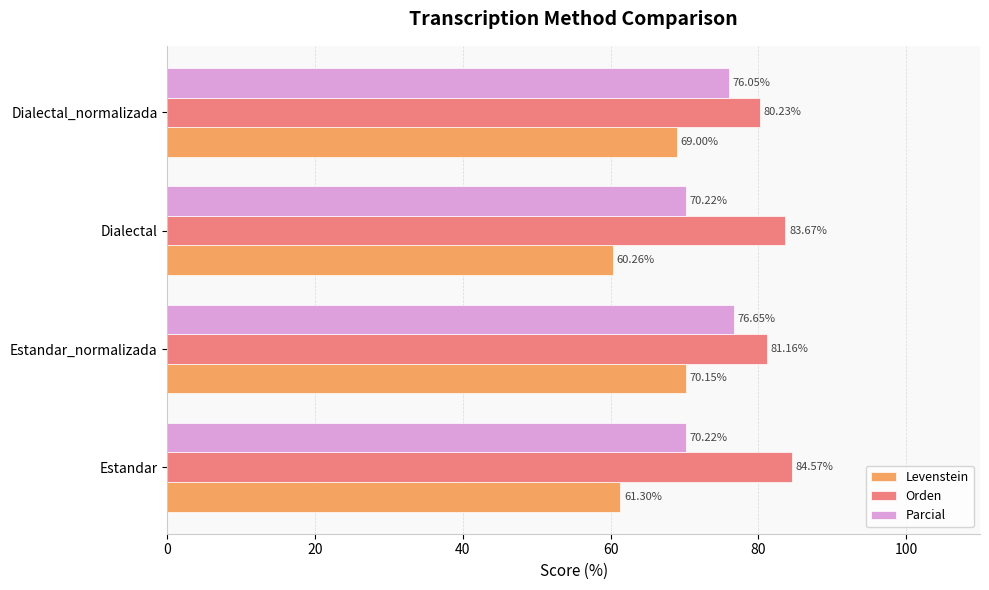

What is the sum of the Levenstein values at Dialectal_normalizada and Dialectal?

129.3